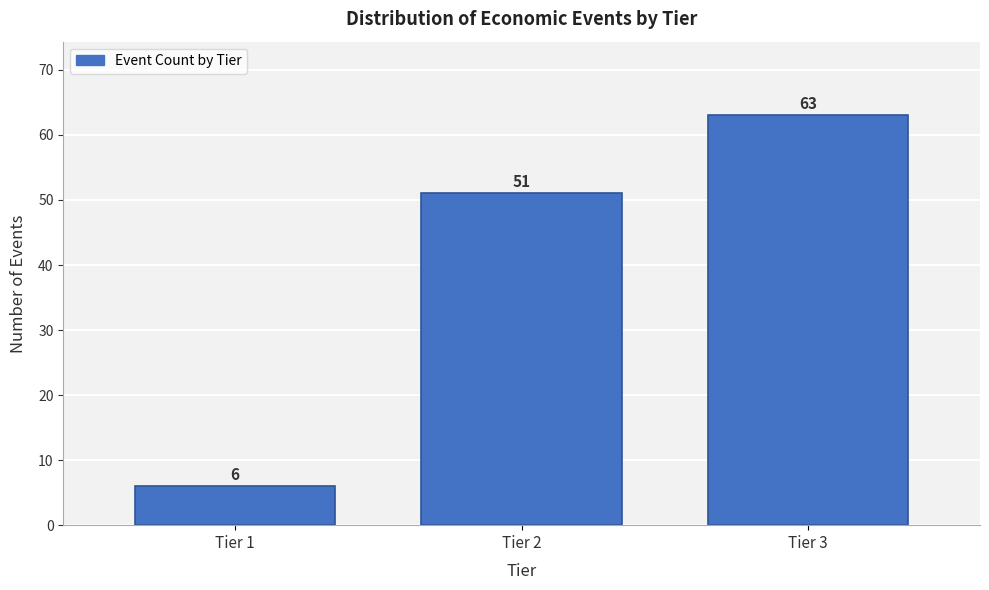

Reading left to right, transcribe all the data shown in this chart.

6	51	63